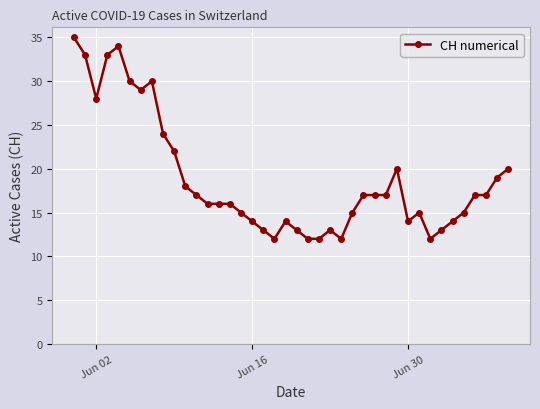

What is the greatest value displayed?

35